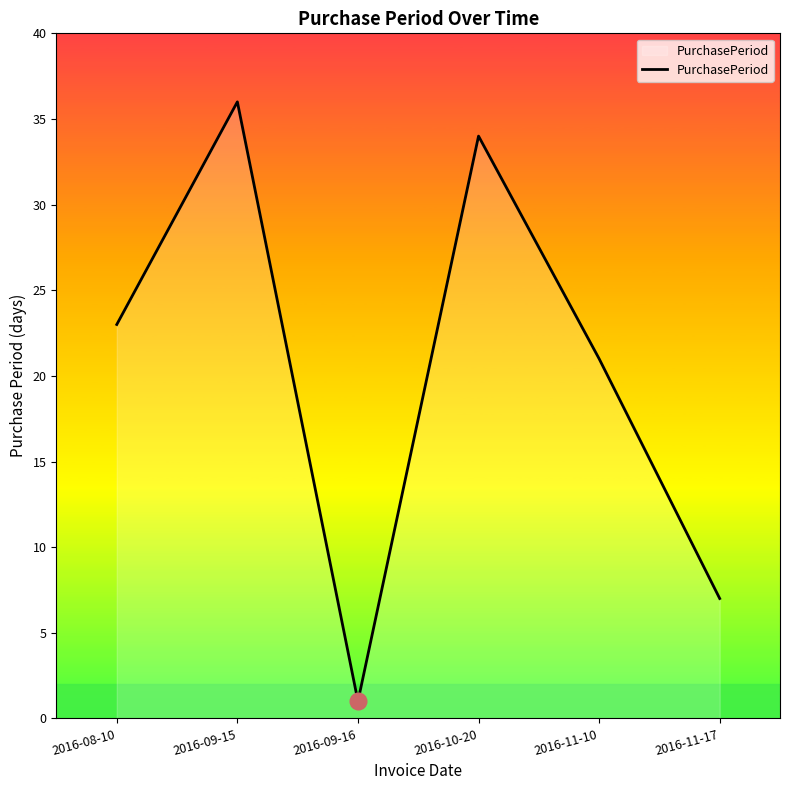

True or false: the data shows 13 at 2016-10-20.

False